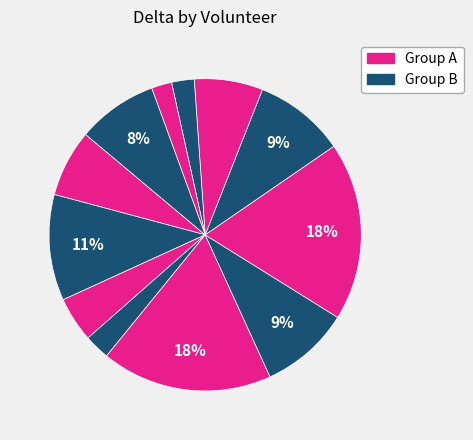

How many segments does this pie chart have?

12